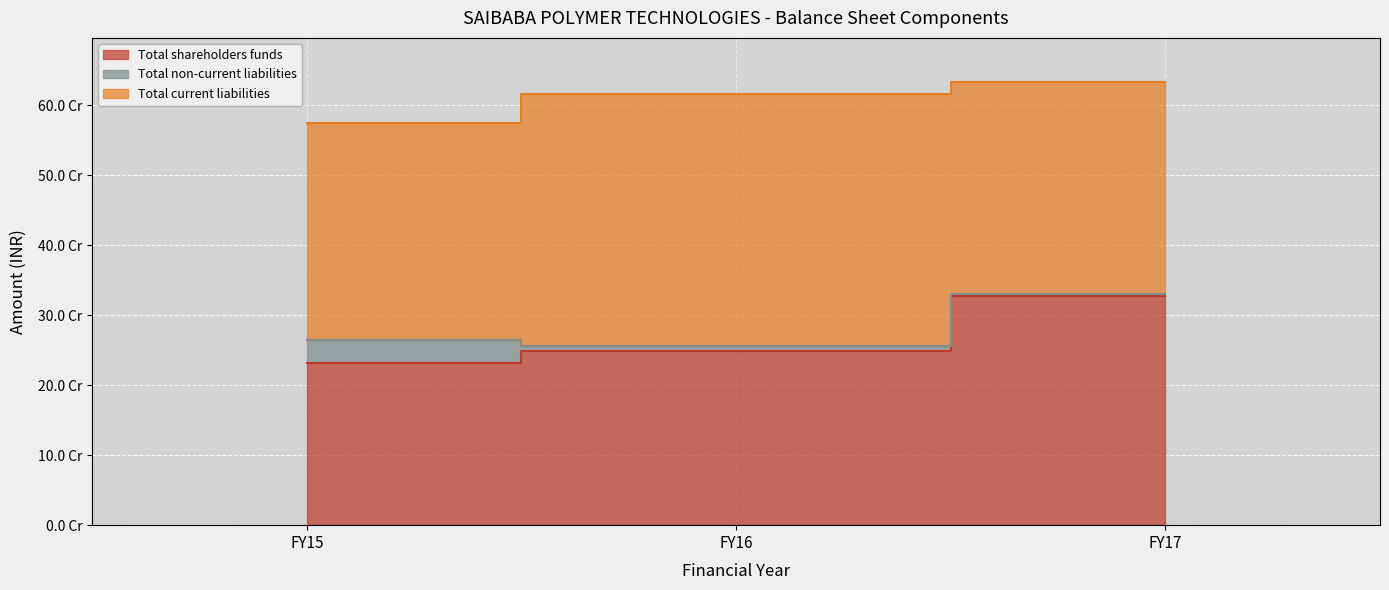

What is the difference between the maximum and minimum values in the Total shareholders funds series?

95393153